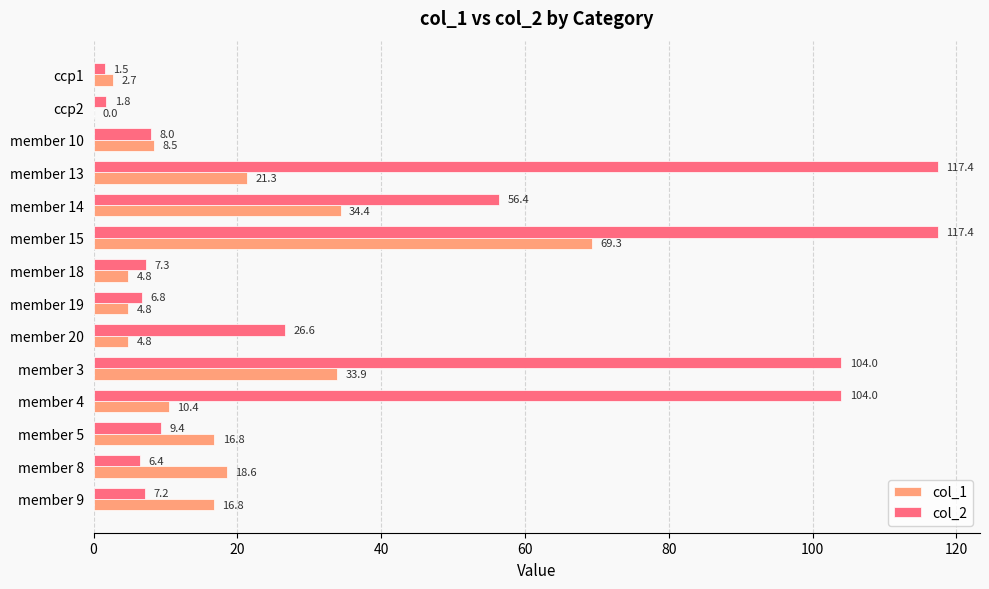

The value of col_1 at member 3 is 10.2. True or false?

False